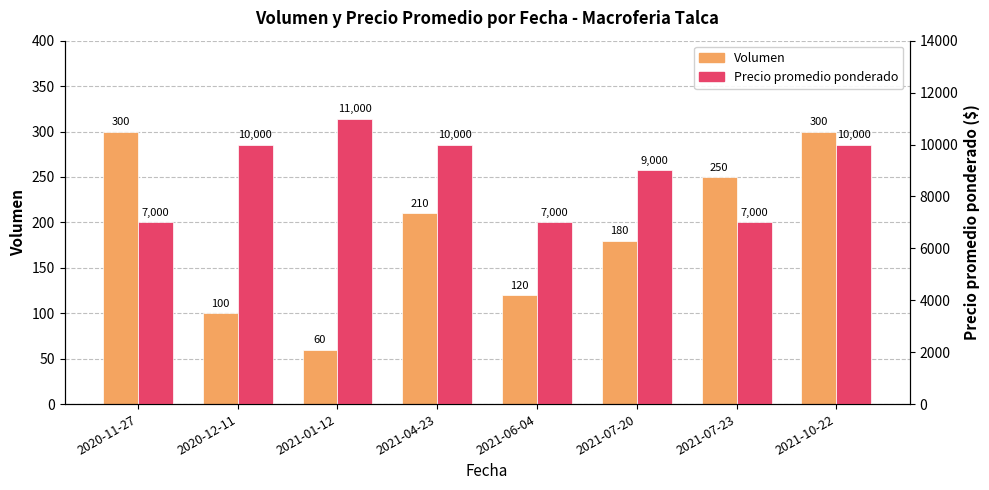

Reading left to right, what are all the values shown in this chart?

Volumen: 300	100	60	210	120	180	250	300
Precio promedio ponderado: 7000	10000	11000	10000	7000	9000	7000	10000